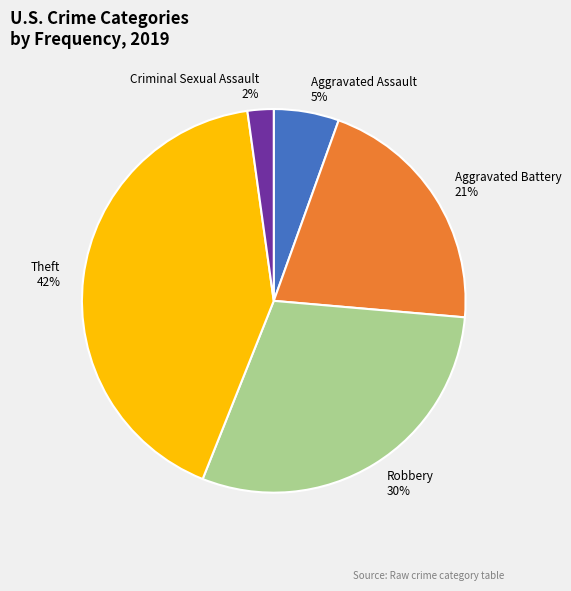

Rank the categories by value from lowest to highest.

Criminal Sexual Assault 2%, Aggravated Assault 5%, Aggravated Battery 21%, Robbery 30%, Theft 42%